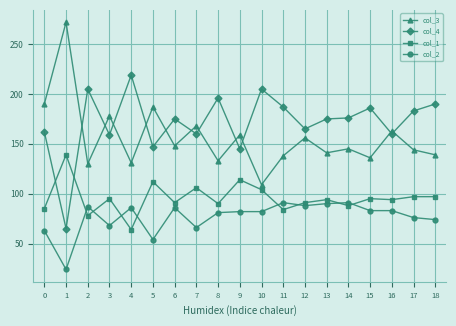

Which series has the largest total across all categories?

col_4